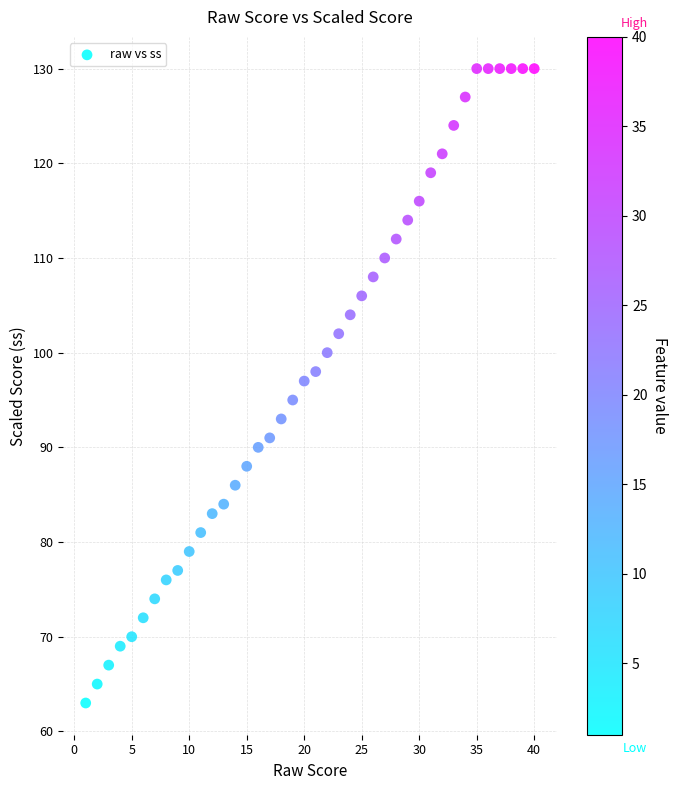

What is the range of Y values (max minus min)?

67